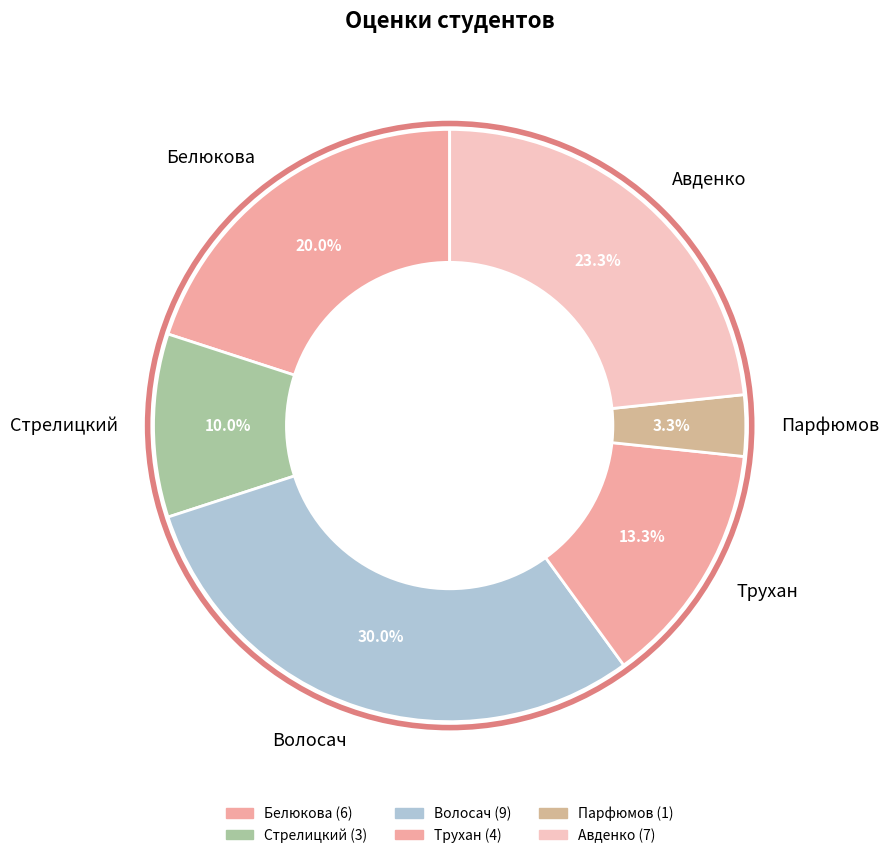

What is the smallest slice in the pie chart?

Парфюмов